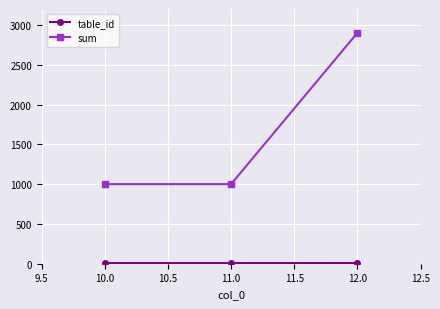

What value does the sum series have at 10.0, to the nearest 50?

1000